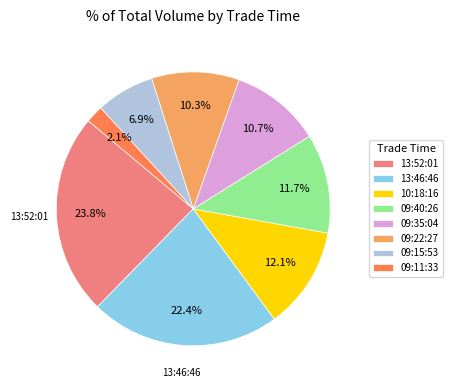

Is there any slice that represents more than half of the pie?

No